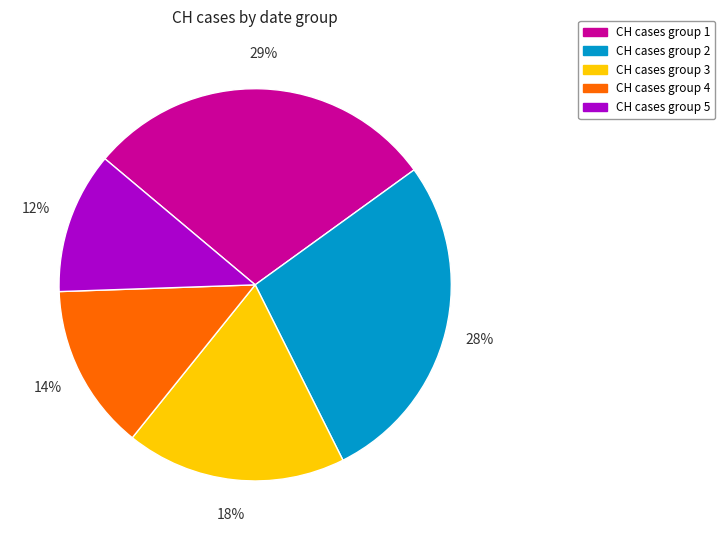

True or false: CH cases group 1 accounts for 29% of the total.

True